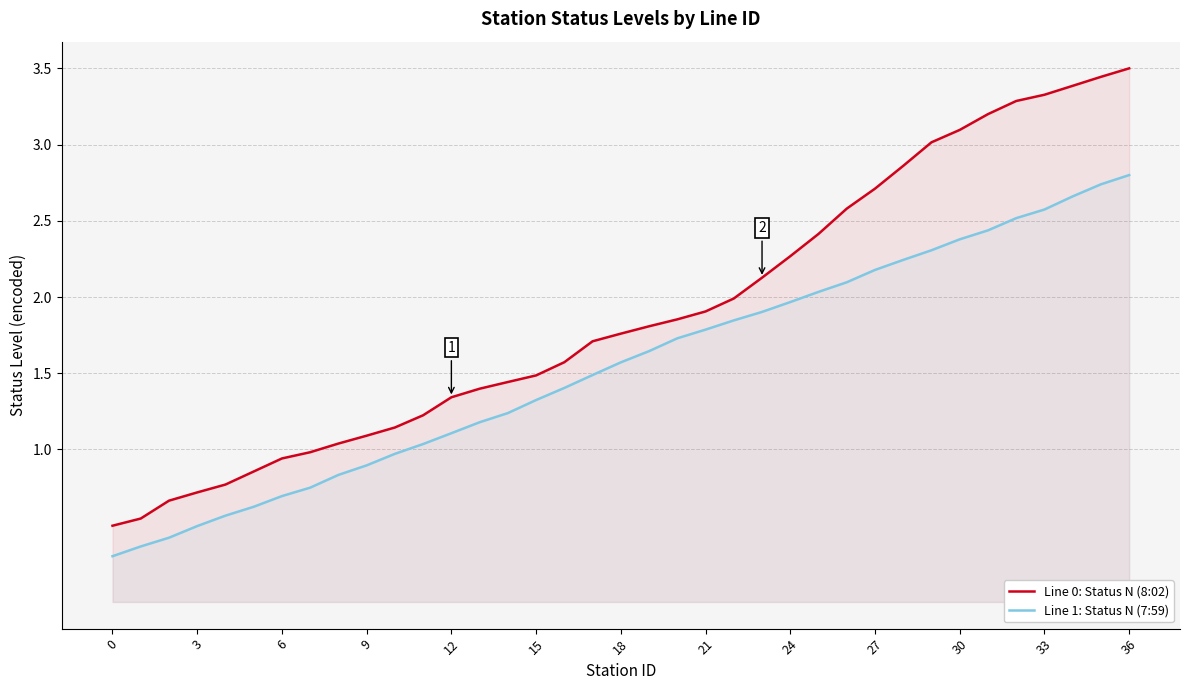

Which series has the widest spread of values?

Line 0: Status N (8:02)